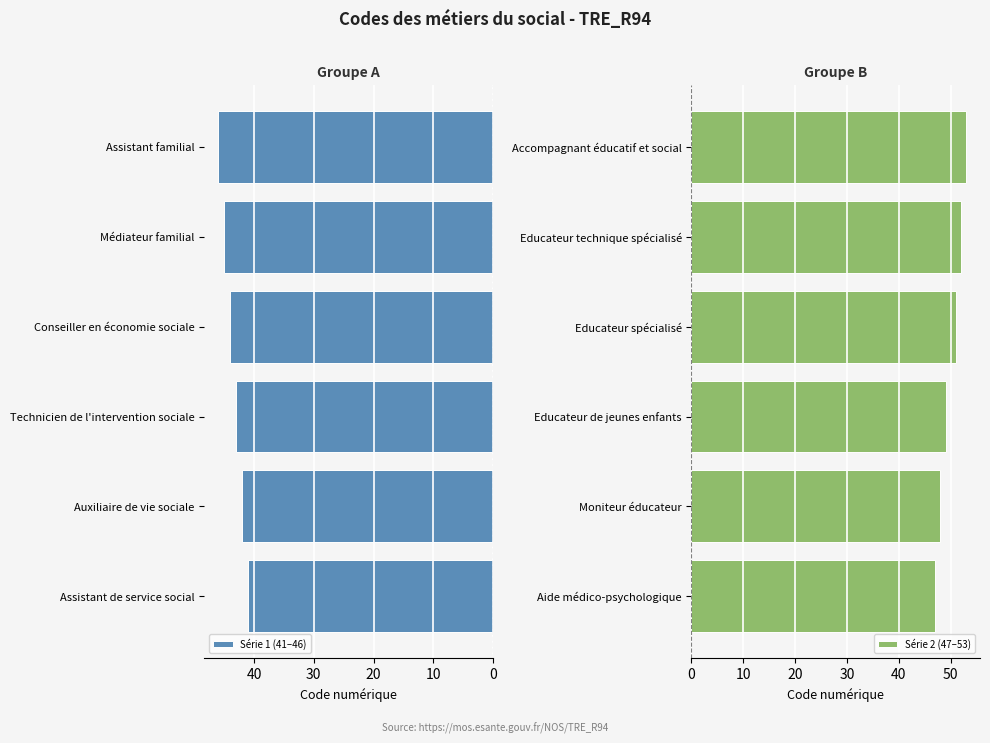

The Série 2 (47–53) series shows 68 at Educateur de jeunes enfants. True or false?

False